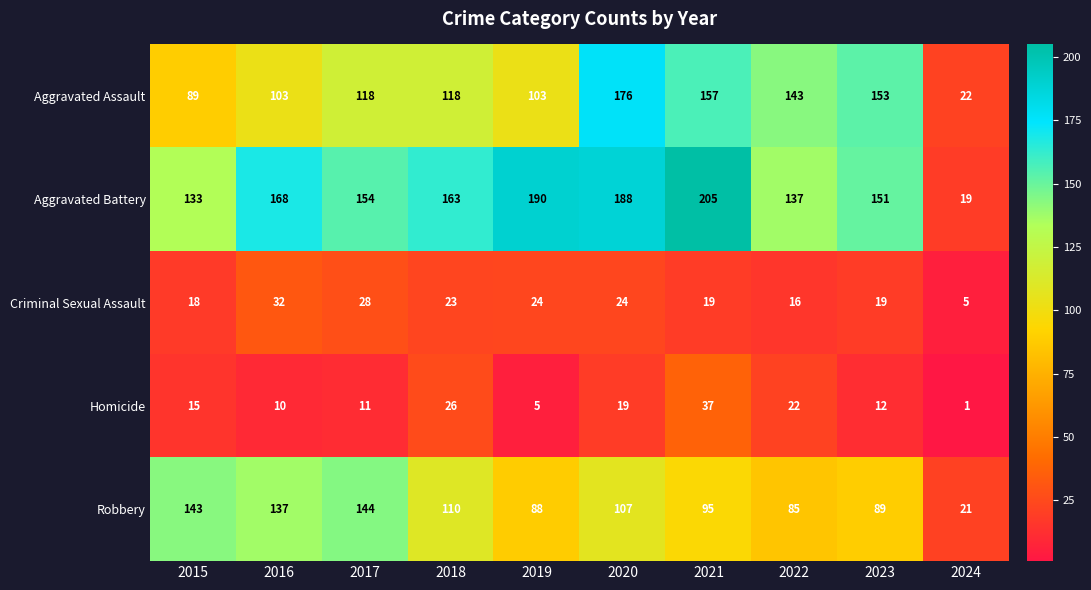

Which category has the lowest value in the Homicide series?

2024